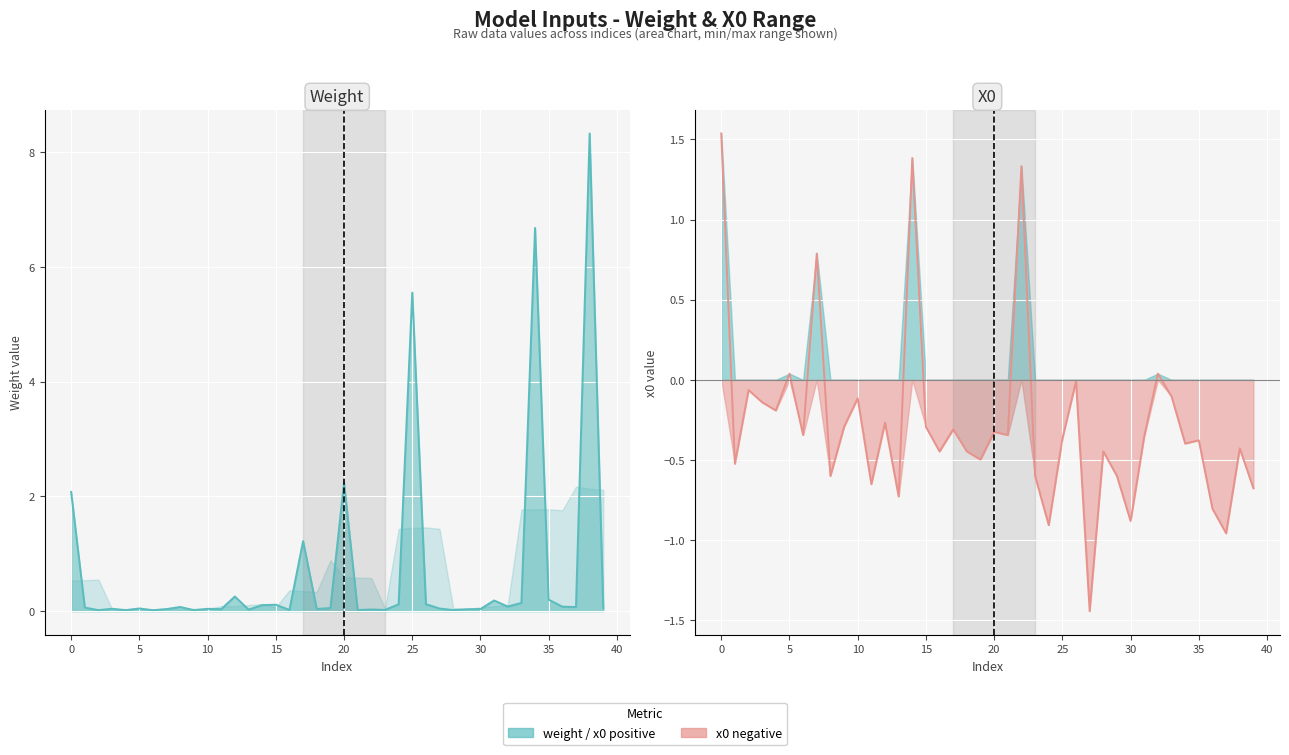

Between 17 and 18, which is larger?

17